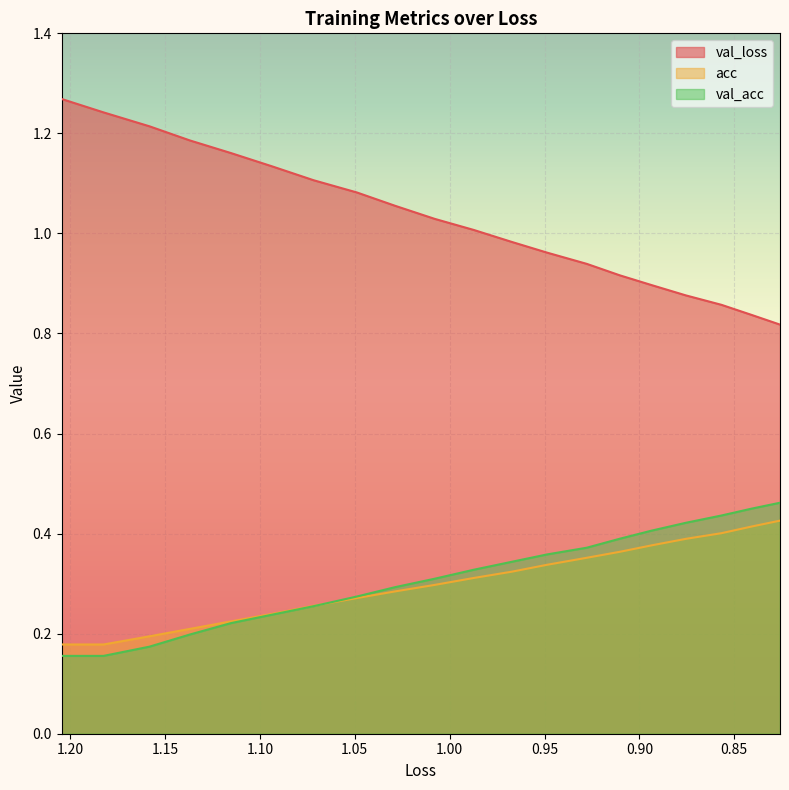

How many categories are shown in the chart?

20